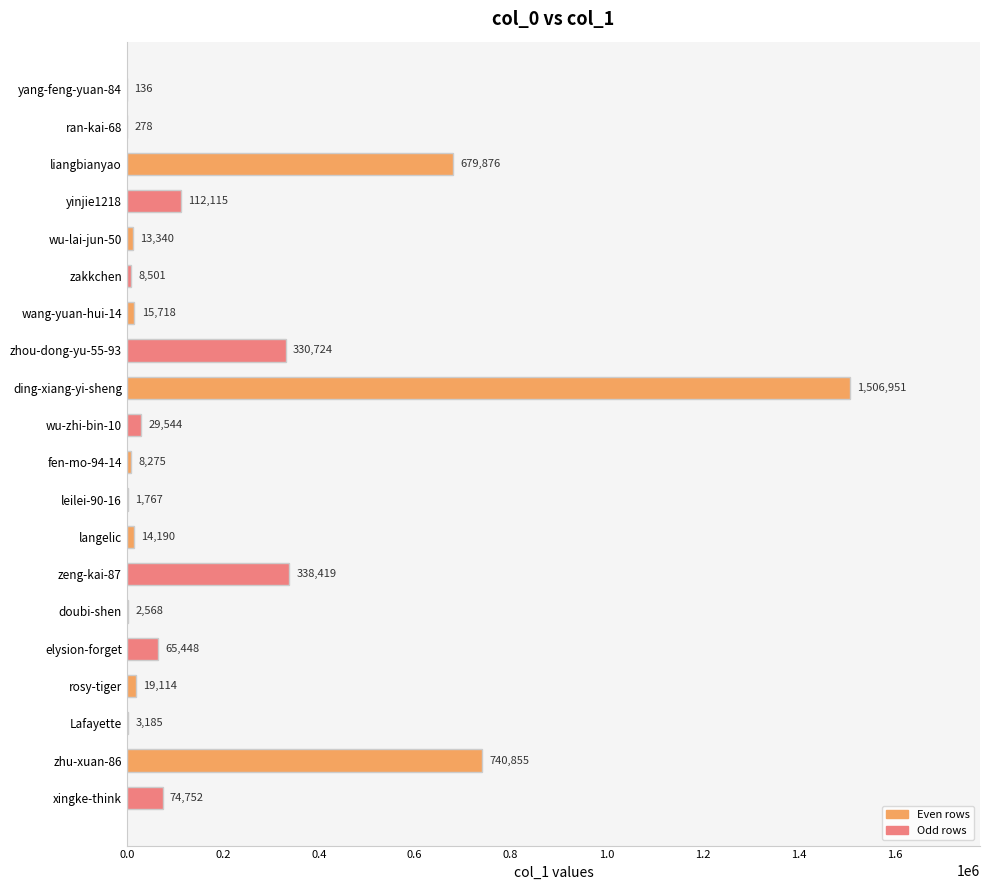

At which category does the chart reach its peak across all series?

ding-xiang-yi-sheng